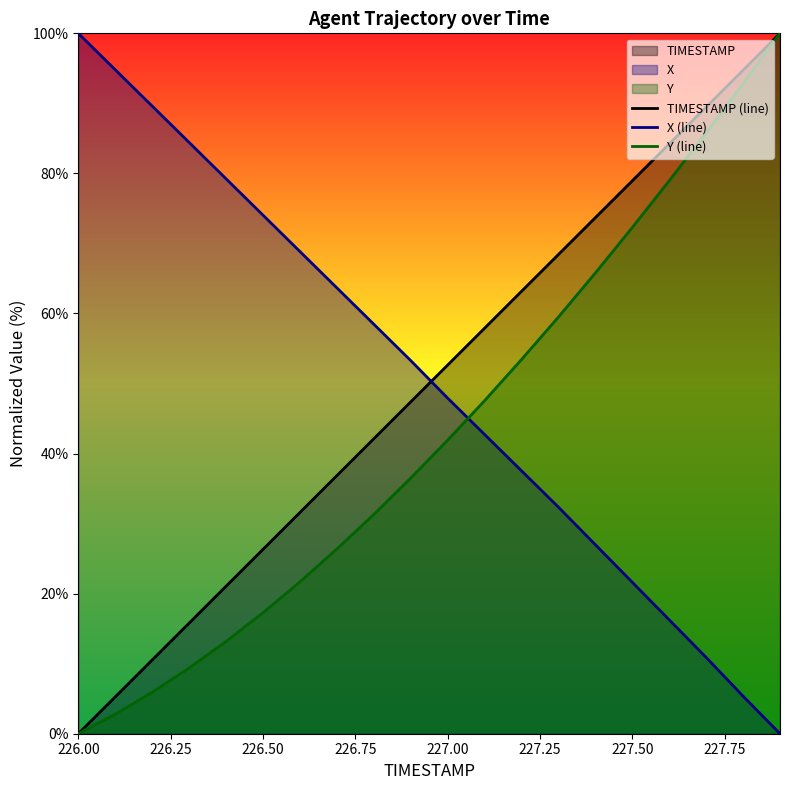

True or false: Y (line) and X (line) cross at least once.

True